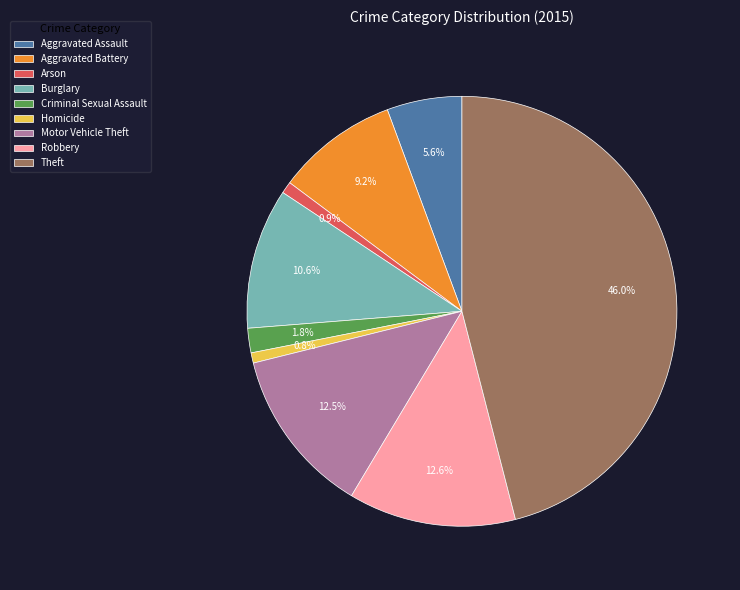

Is there a majority slice in this chart?

No